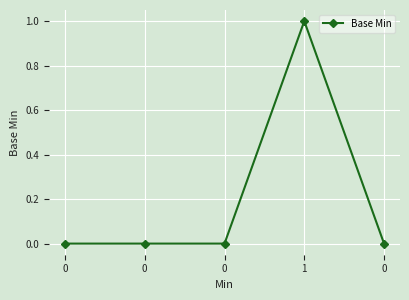

What is the maximum value shown in the chart?

1